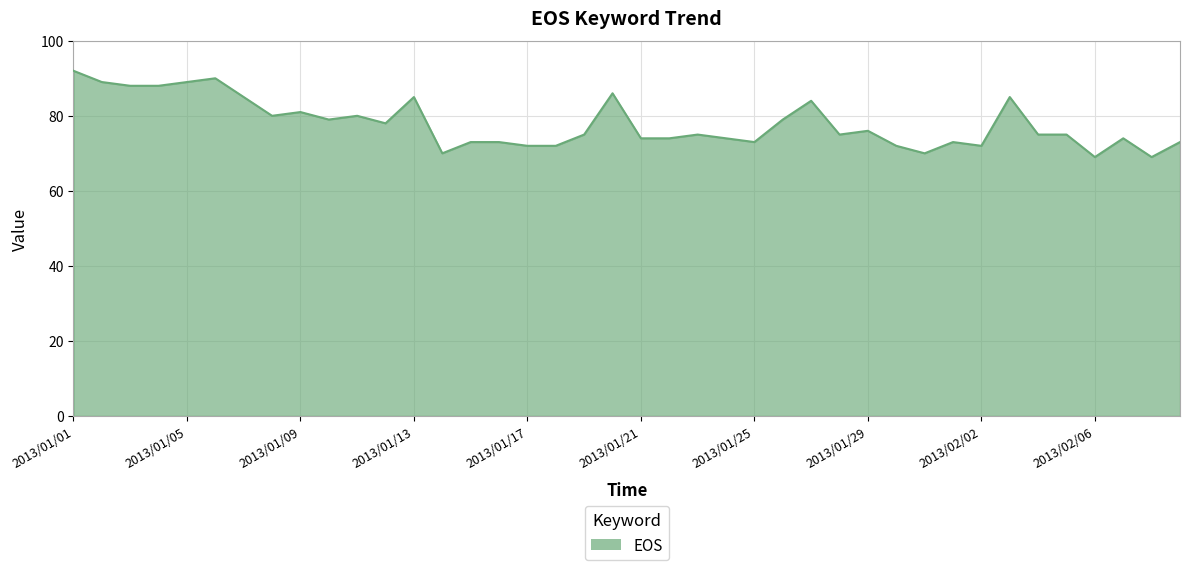

What is the difference between the maximum and minimum values?

23